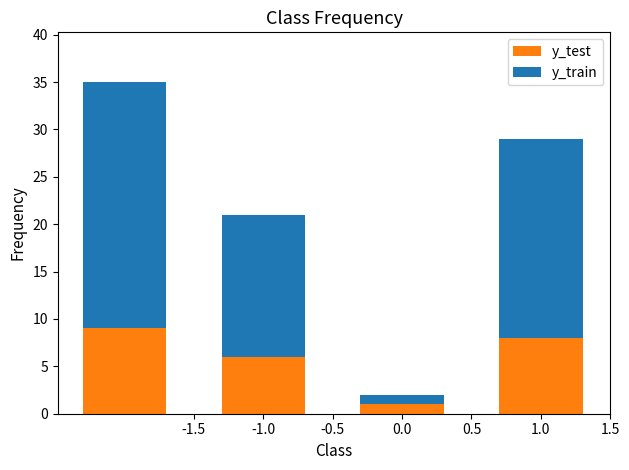

What is the maximum value for y_test?

9